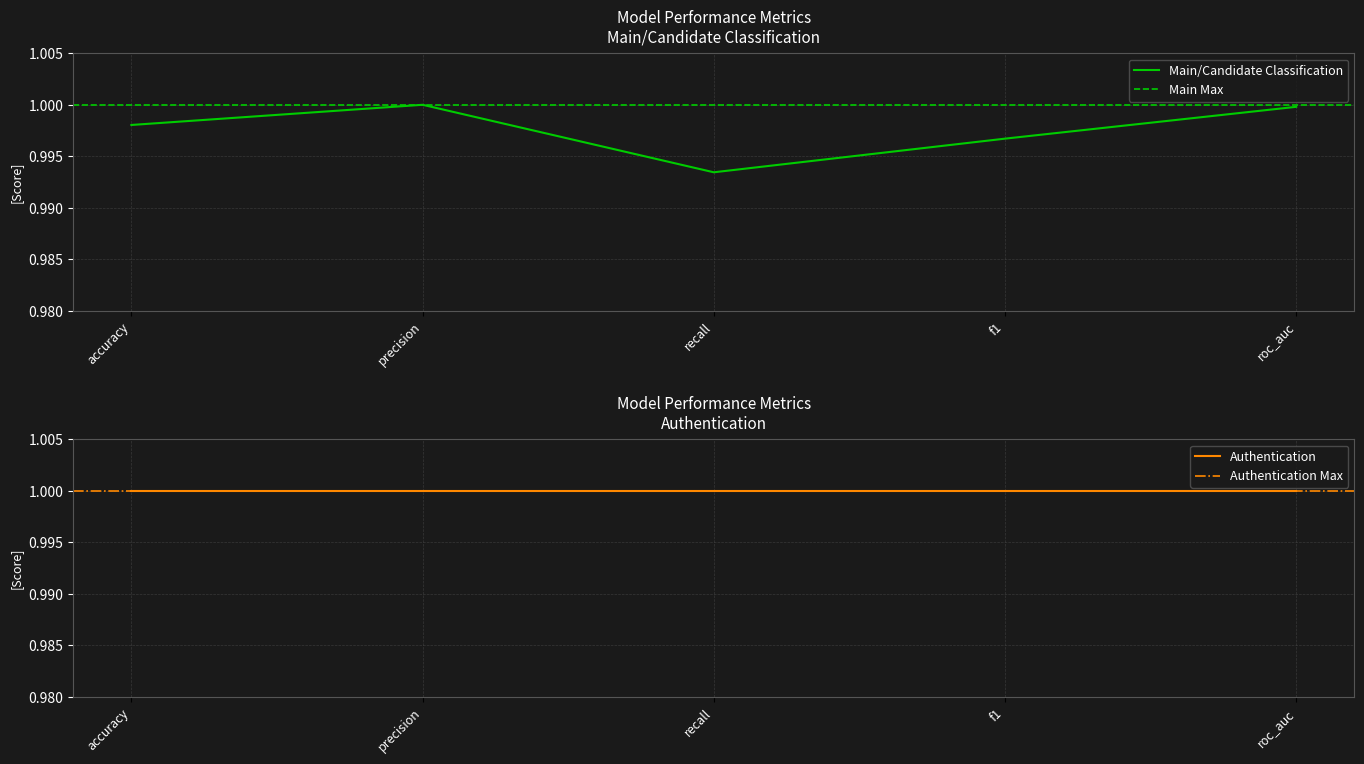

At which label is Main/Candidate Classification closest to 0?

recall